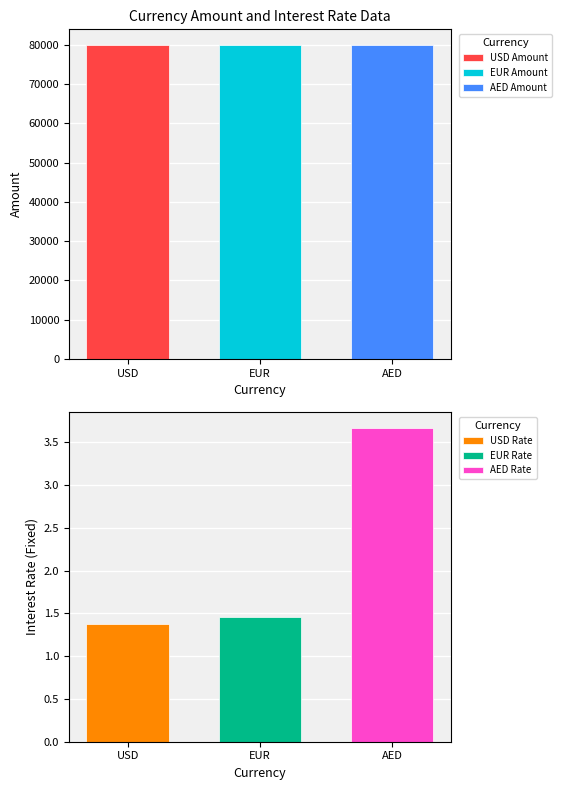

Which series has the largest total across all categories?

Amount